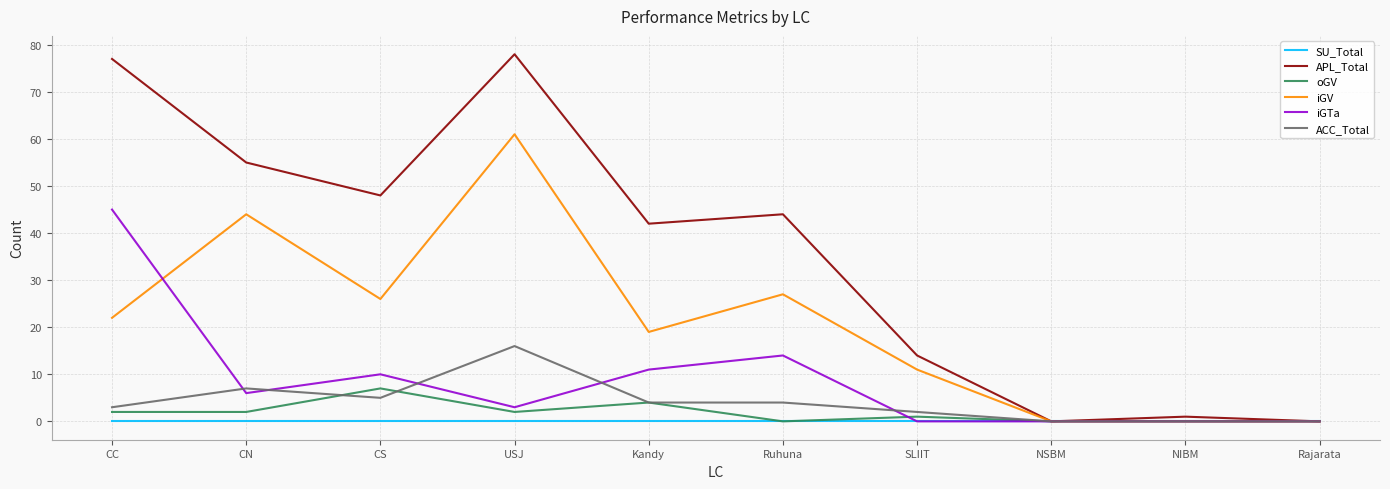

The ACC_Total series shows 0 at Rajarata. True or false?

True